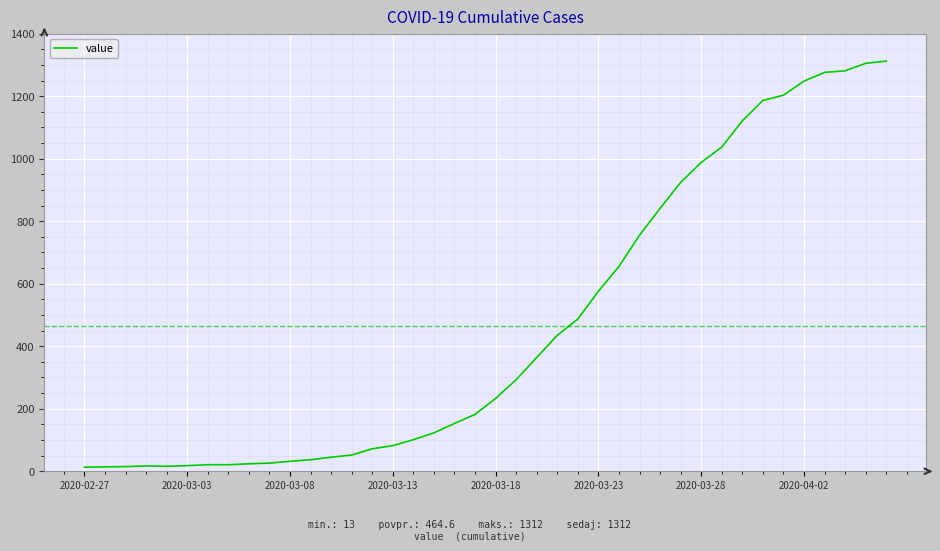

Count the number of categories in the chart.

40